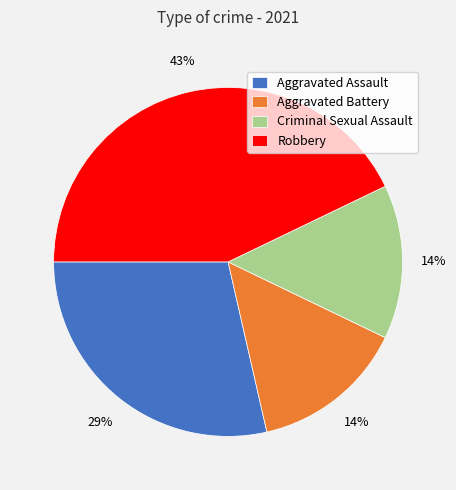

The Aggravated Assault slice represents 29% of the pie. True or false?

True